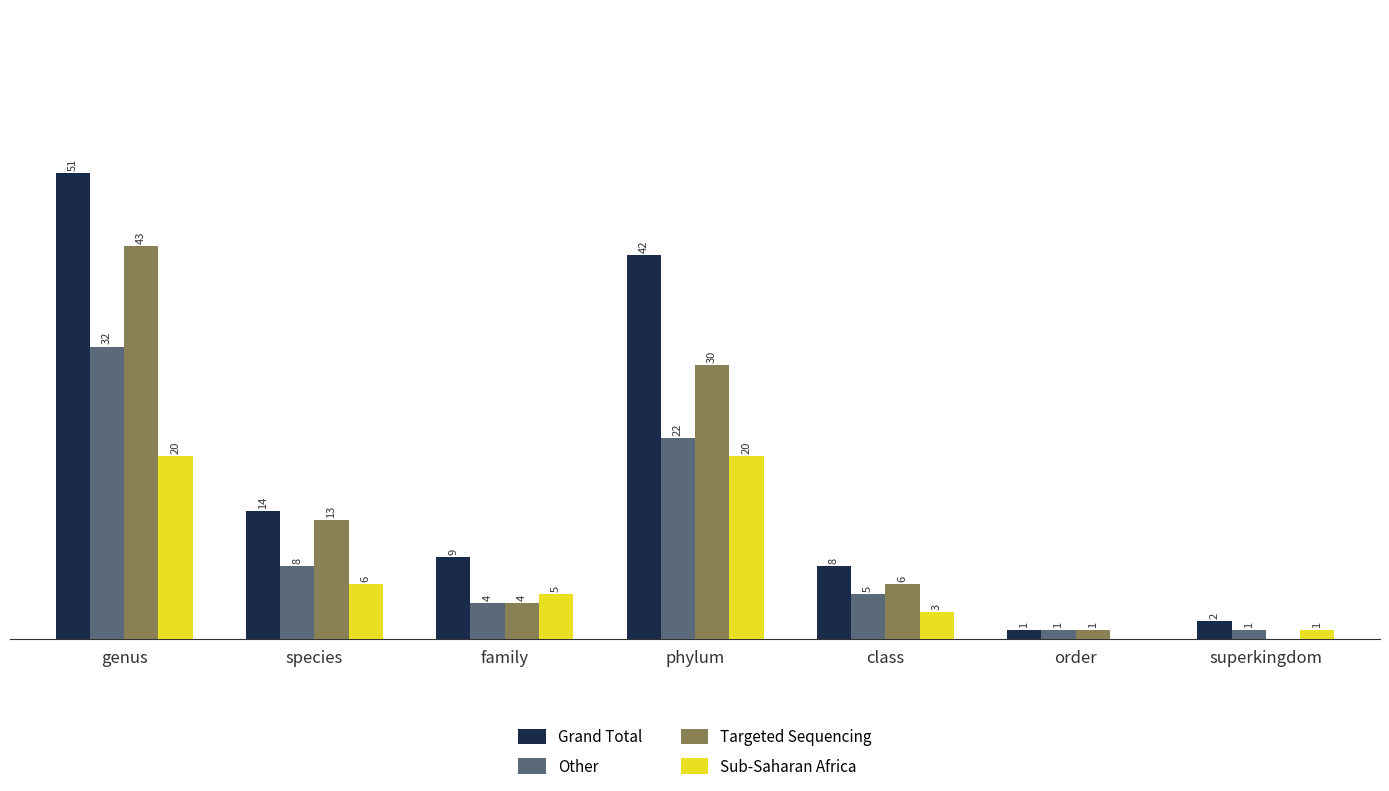

At which category is the sum across all series the highest?

genus